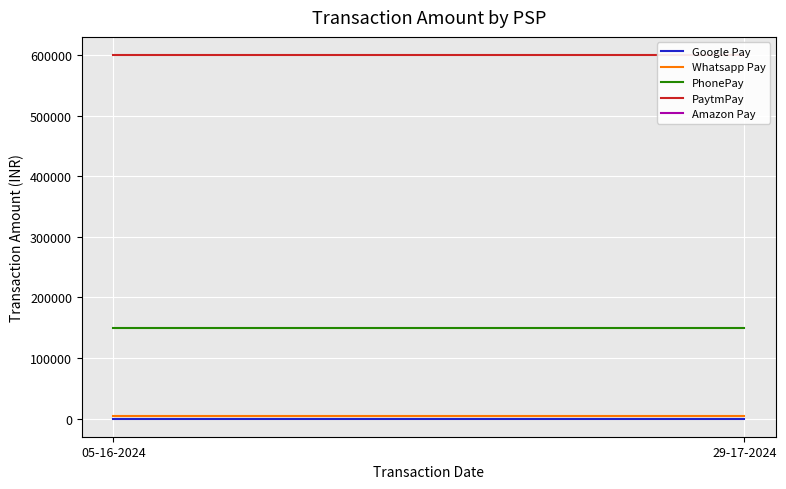

Count the number of data series in this chart.

4